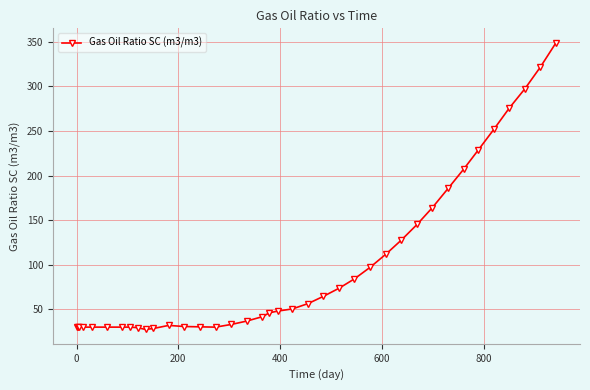

What is the value of the 33rd point from the left?

228.5